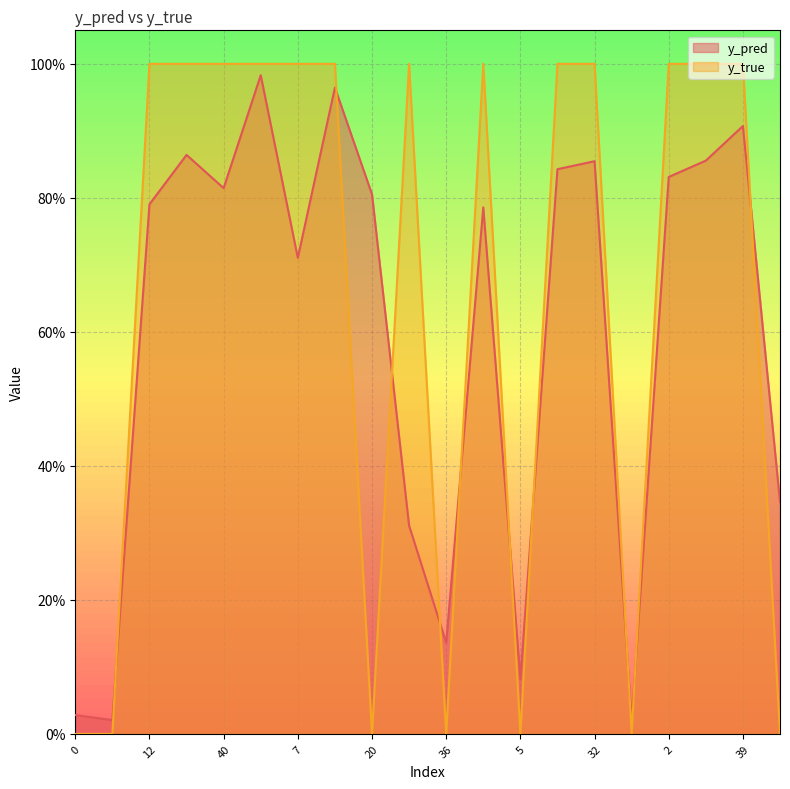

What is the difference between the second highest and second lowest values in the y_pred series?

0.9